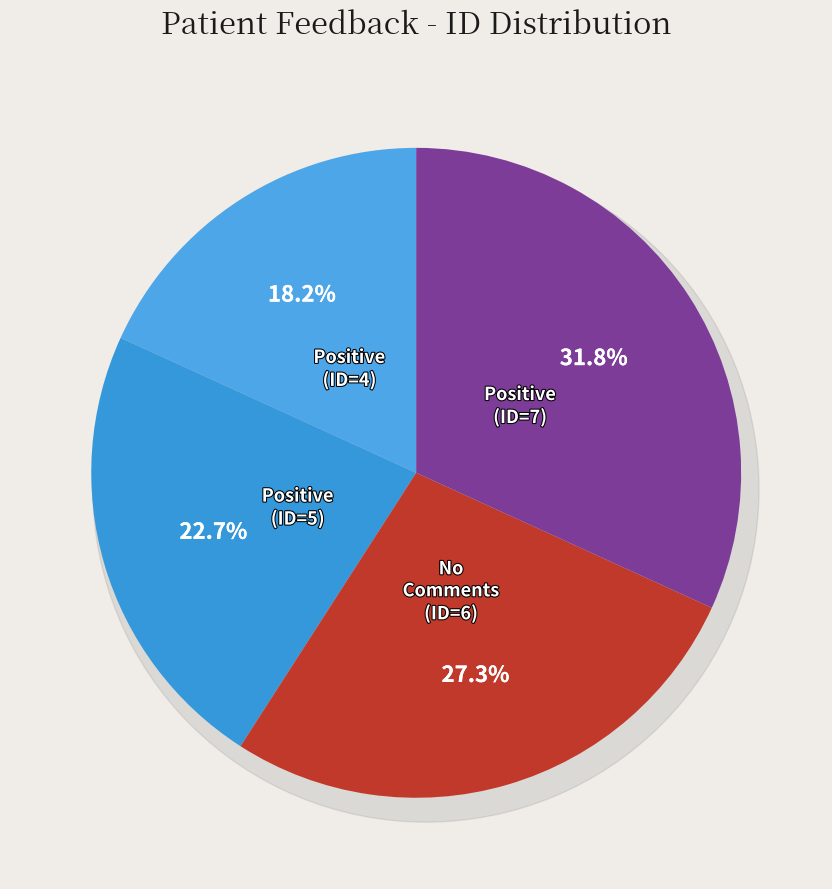

What percentage is the Positive (row 3) slice, to the nearest percent?

32%